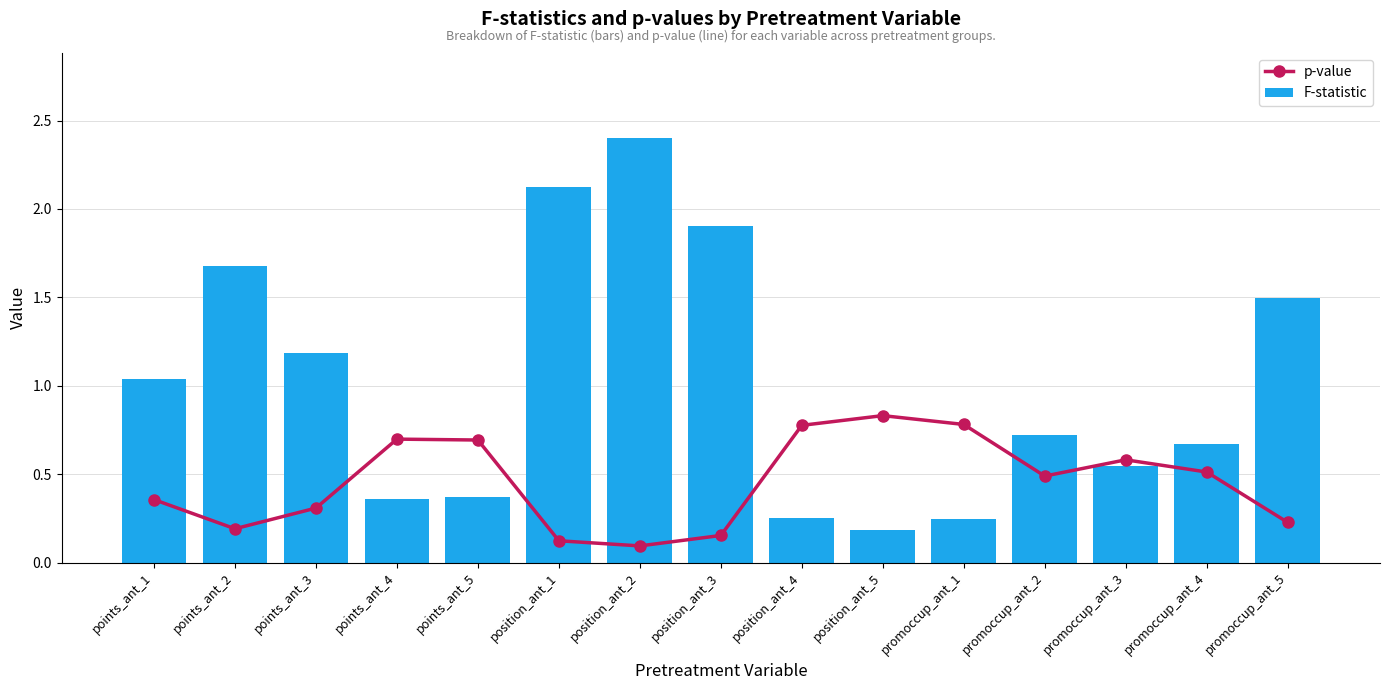

At which label does p-value reach its peak?

position_ant_5